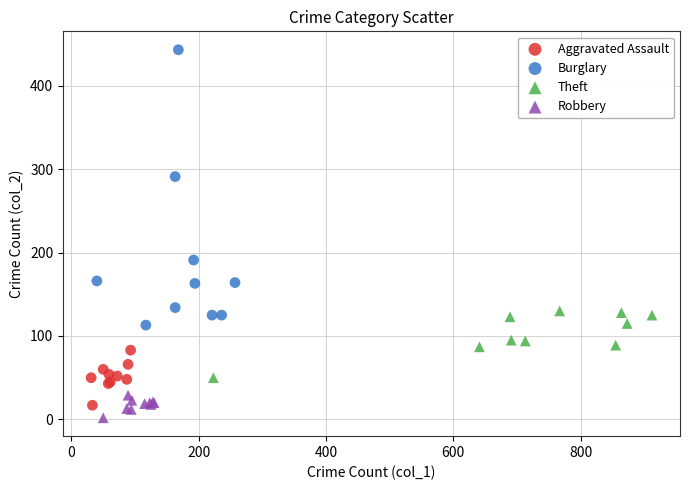

Which series reaches the maximum Y coordinate?

Burglary